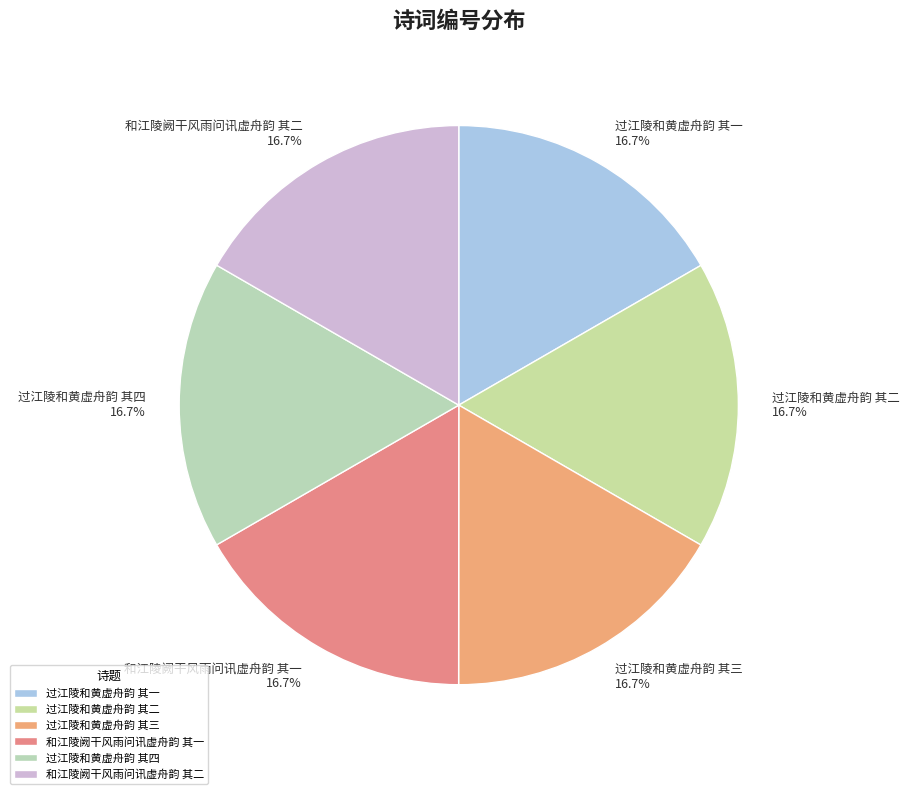

To the nearest percent, what portion does 和江陵阙干风雨问讯虚舟韵 其二 represent?

17%